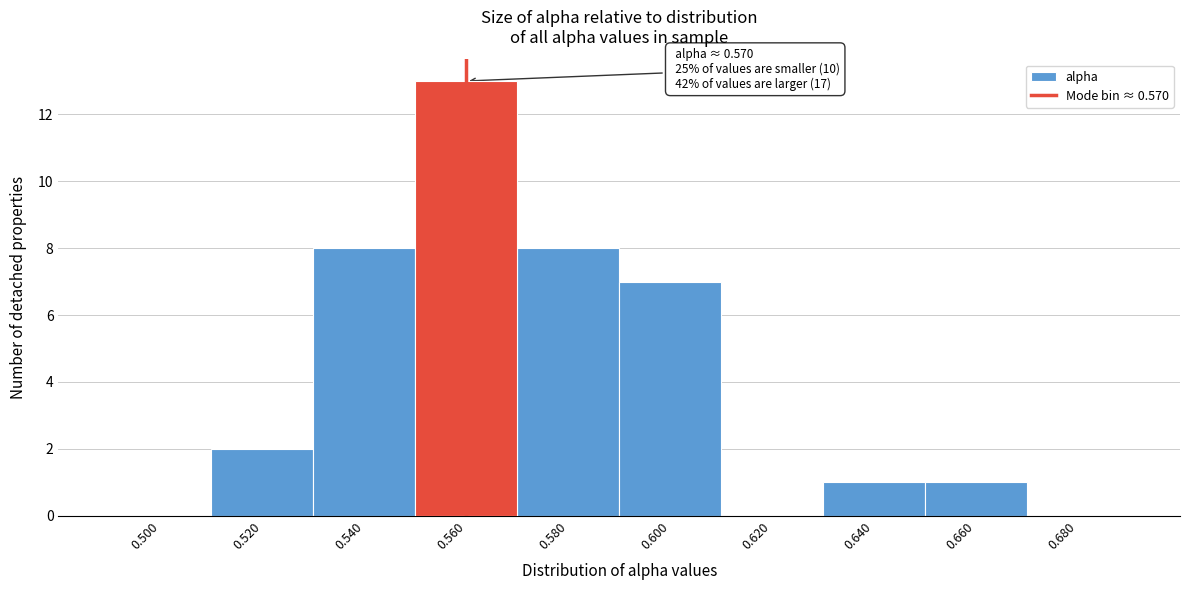

Reading right to left, transcribe all the data shown in this chart.

0.680=0	0.660=1	0.640=1	0.620=0	0.600=7	0.580=8	0.560=13	0.540=8	0.520=2	0.500=0